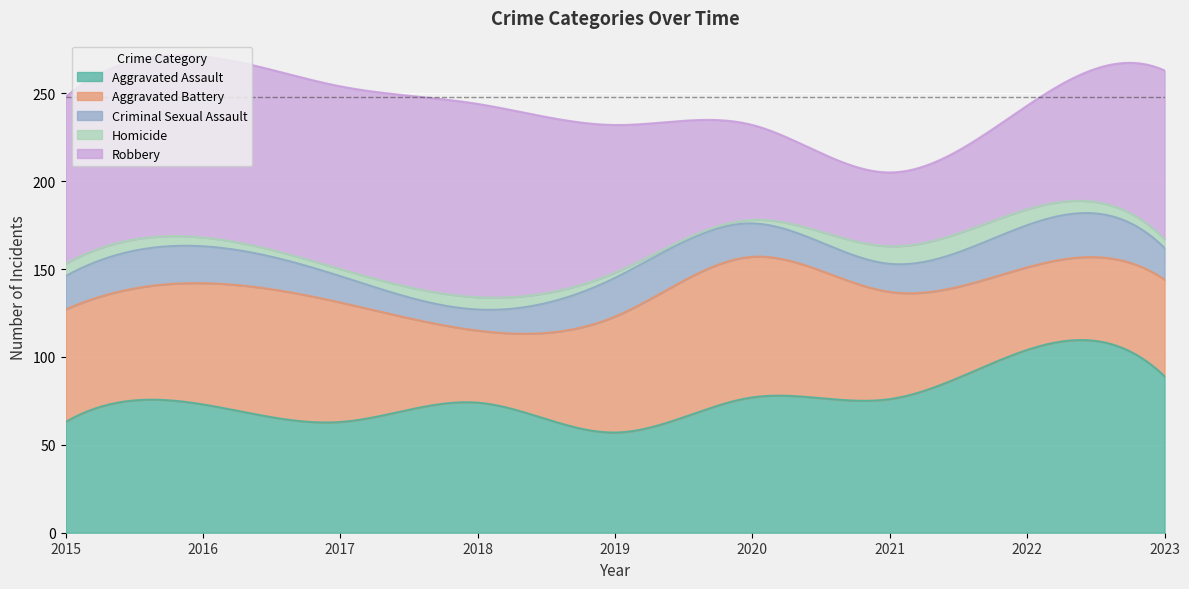

True or false: Criminal Sexual Assault and Aggravated Assault cross at least once.

False